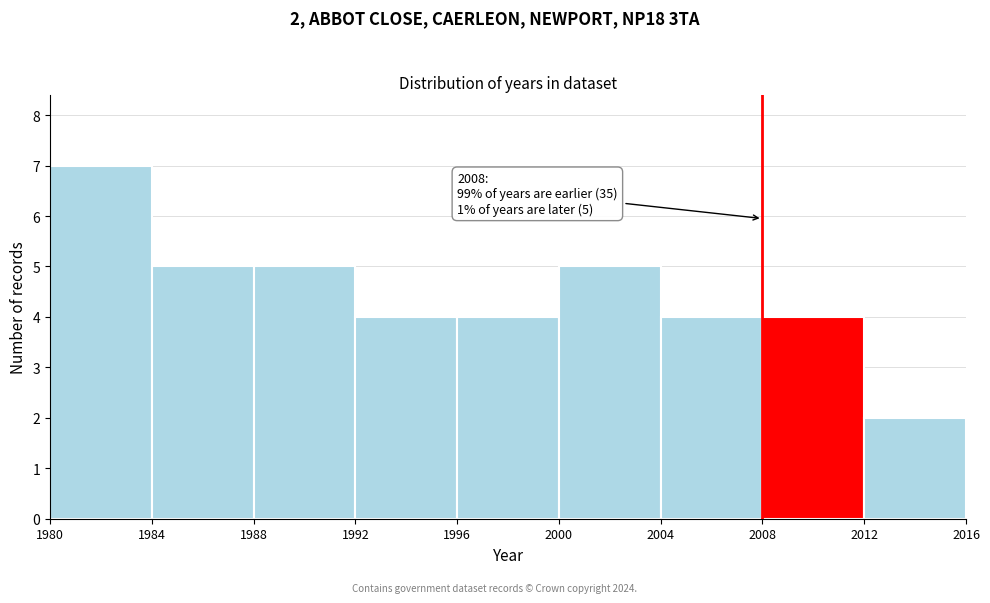

Over which range of the x-axis is the bar tallest?

1980 to 1984